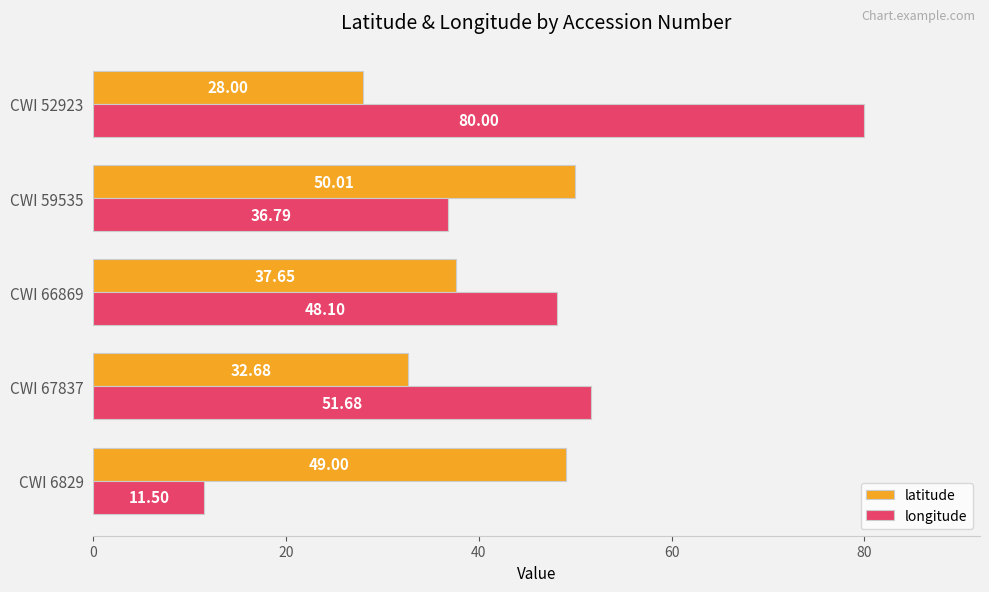

At how many categories does at least one series exceed 44?

5